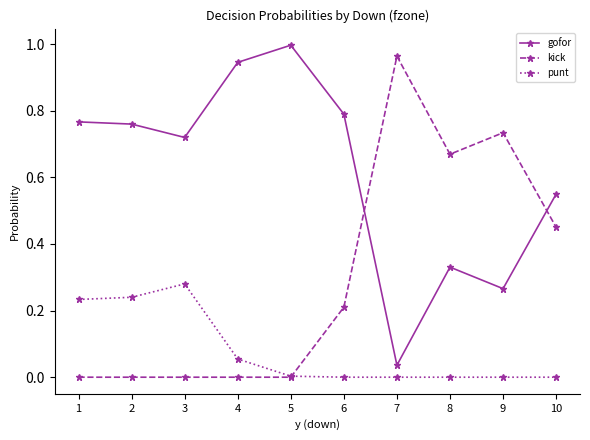

Where is the first local maximum for punt?

3